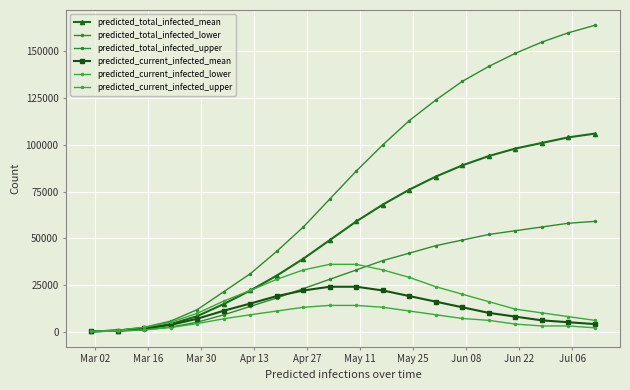

How many lines are shown in the chart?

6